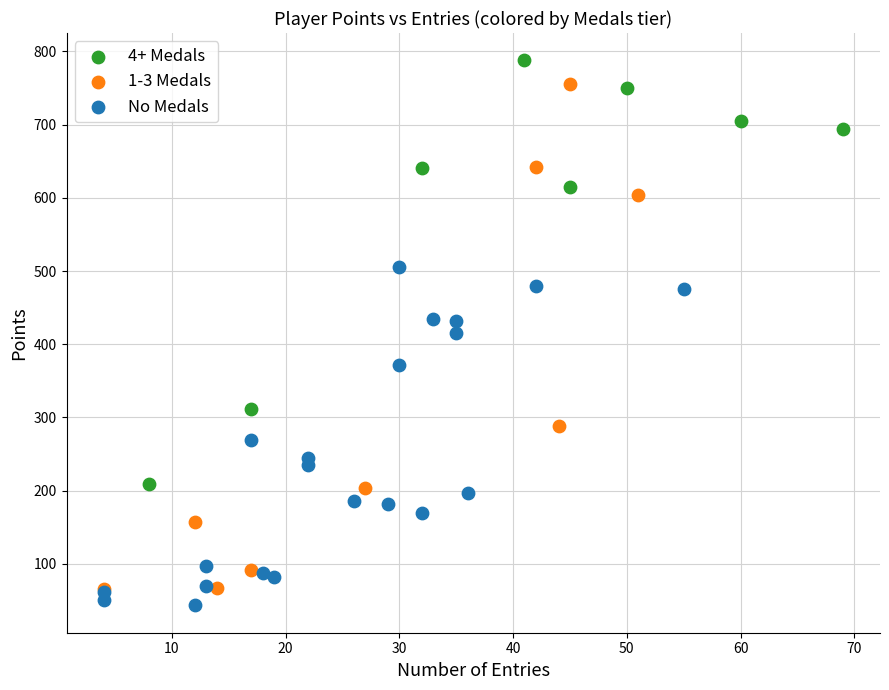

Which series reaches the maximum Y coordinate?

4+ Medals